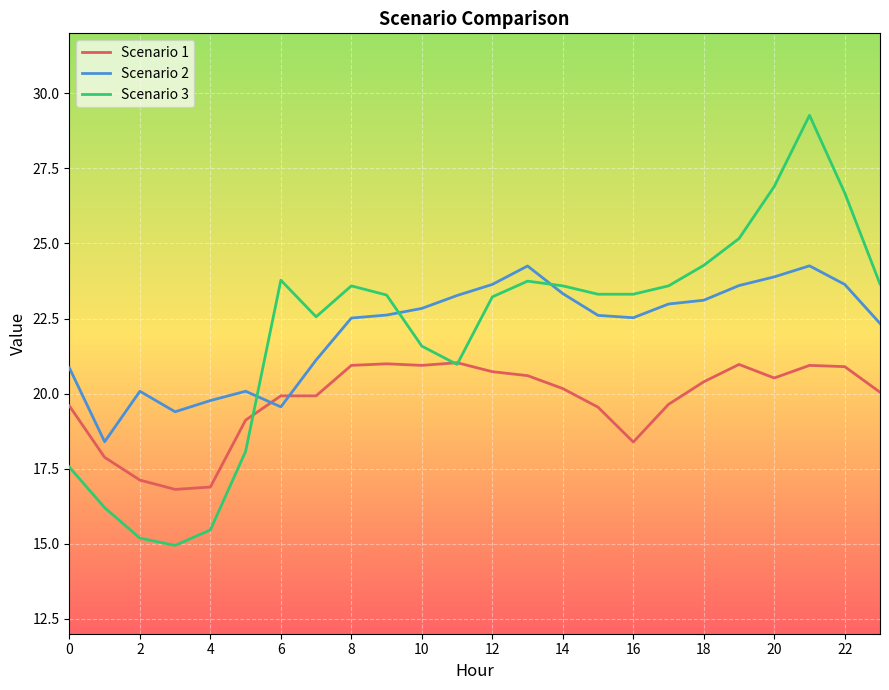

Which series has the largest range (max minus min)?

Scenario 3